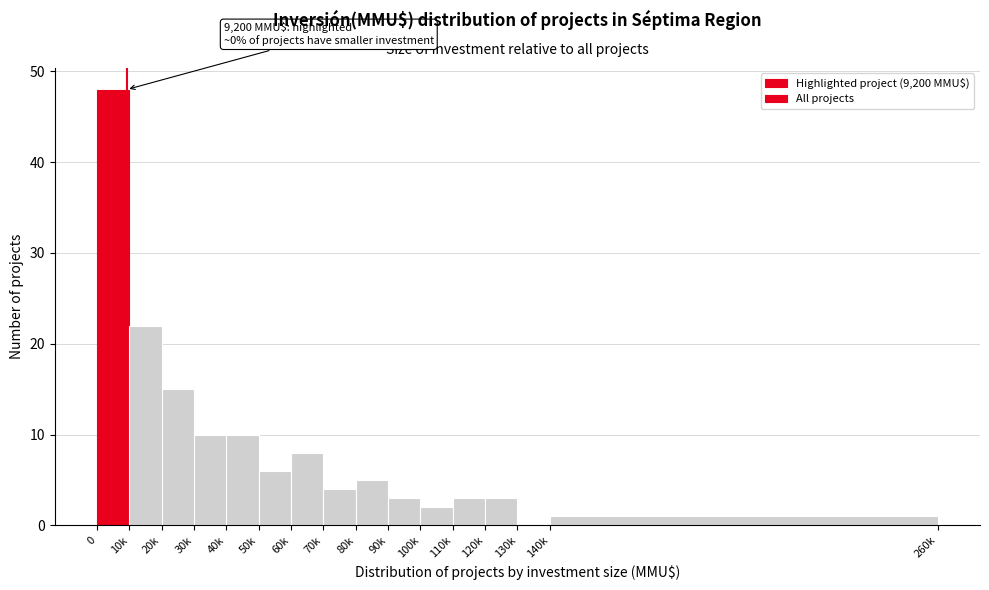

Reading left to right, transcribe all the data shown in this chart.

0=48	10k=22	20k=15	30k=10	40k=10	50k=6	60k=8	70k=4	80k=5	90k=3	100k=2	110k=3	120k=3	130k=0	140k=1